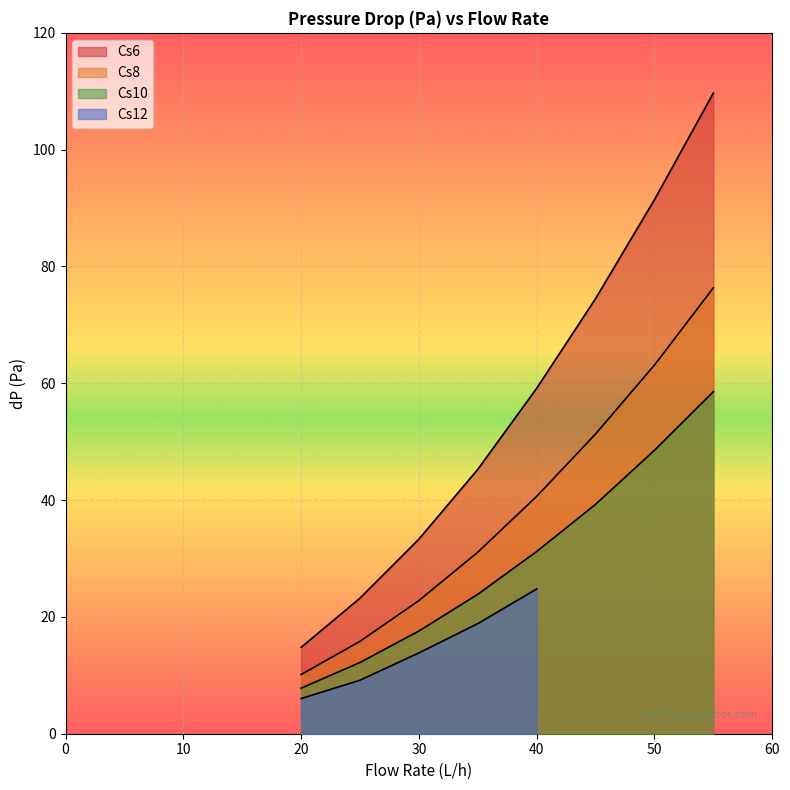

What is the maximum value shown in the chart?

109.7